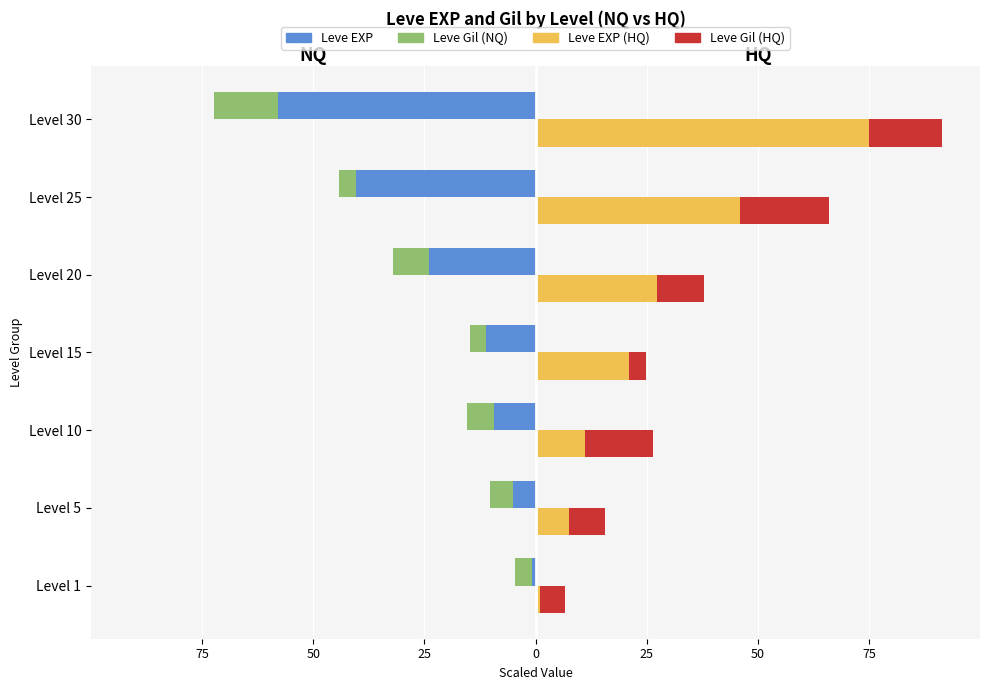

Reading right to left, list all the values displayed in this chart.

Leve EXP NQ: -57.8	-40.3	-23.9	-11.2	-9.3	-5.2	-0.7
Leve Gil NQ: -72.4	-44.1	-32.2	-14.7	-15.4	-10.1	-4.7
Leve EXP HQ: 75.0	46.1	27.4	20.9	11.1	7.6	1.0
Leve Gil HQ: 91.4	66.1	37.9	24.9	26.4	15.5	6.7